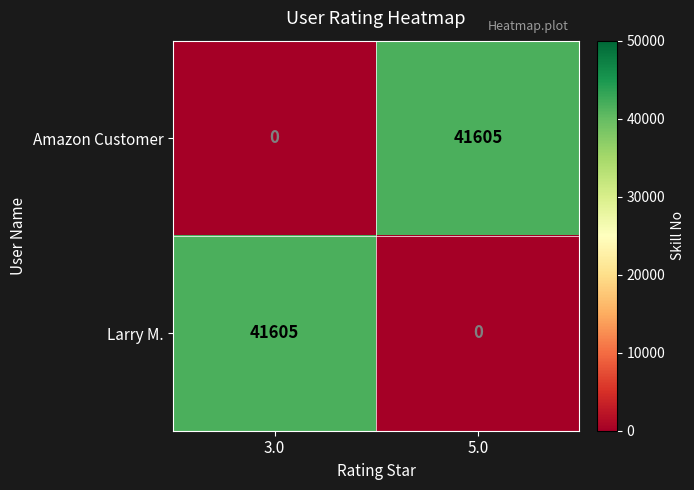

Rank the series at 3.0 from lowest to highest value.

Amazon Customer, Larry M.